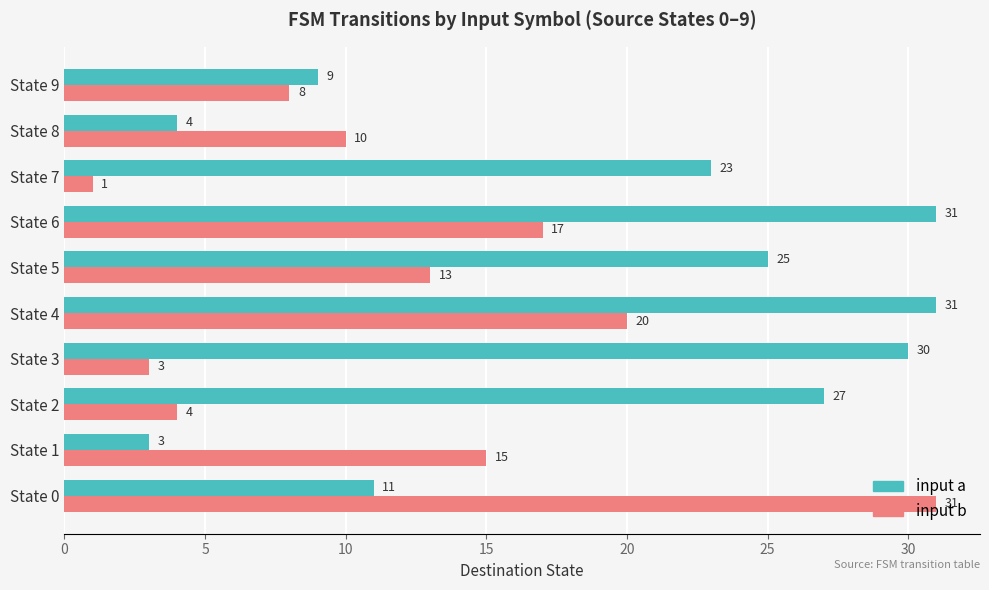

At how many categories does at least one series exceed 19?

7